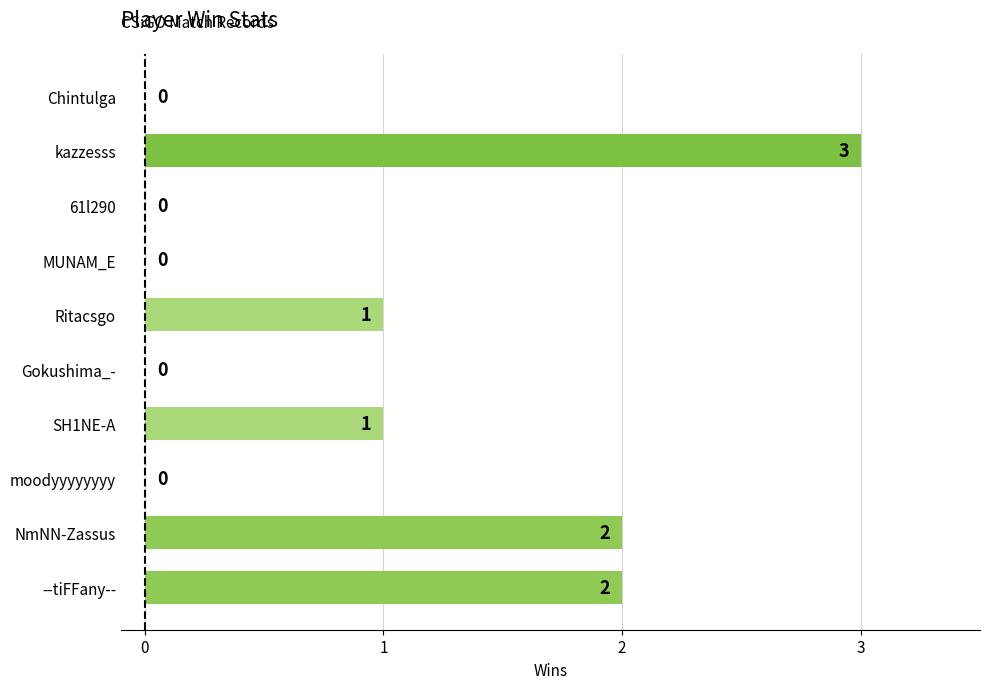

The chart shows a value of 0 at moodyyyyyyyy. True or false?

True